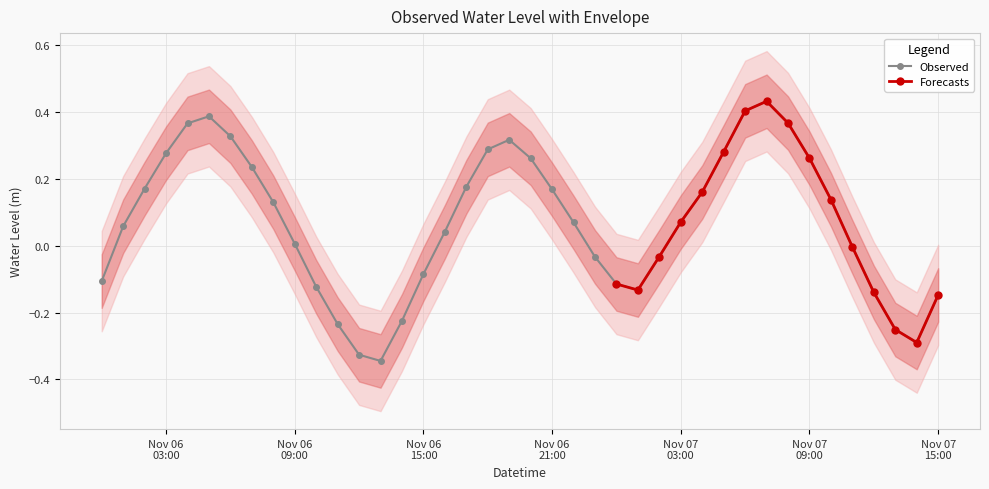

How many interior local valleys (lower than both neighbors) does the data have?

3